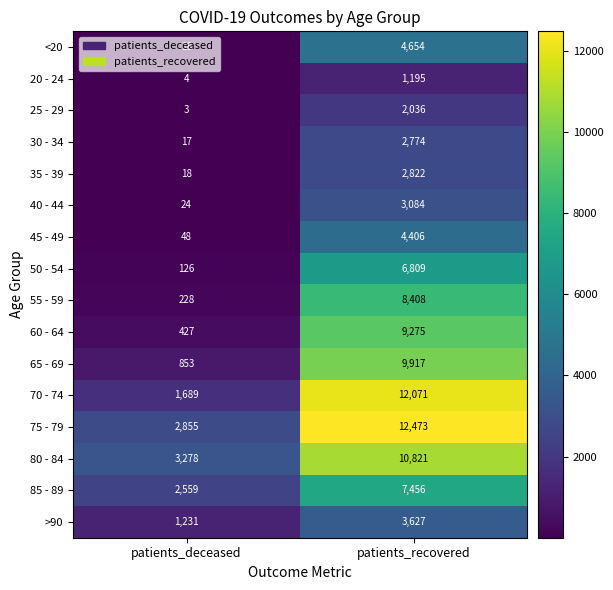

What is the difference between the 65 - 69 values at patients_recovered and patients_deceased?

9064